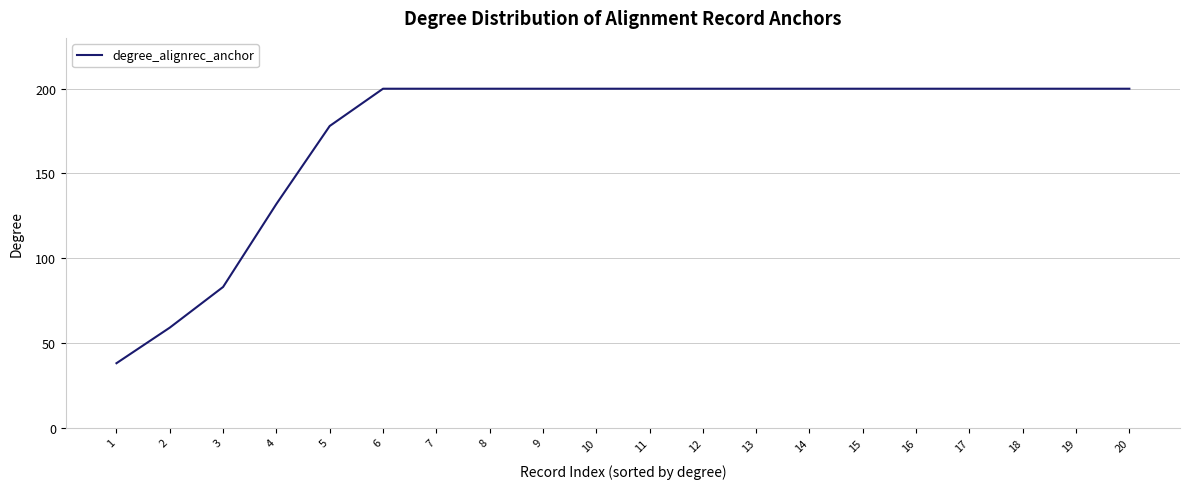

What is the difference between the maximum and minimum values?

162